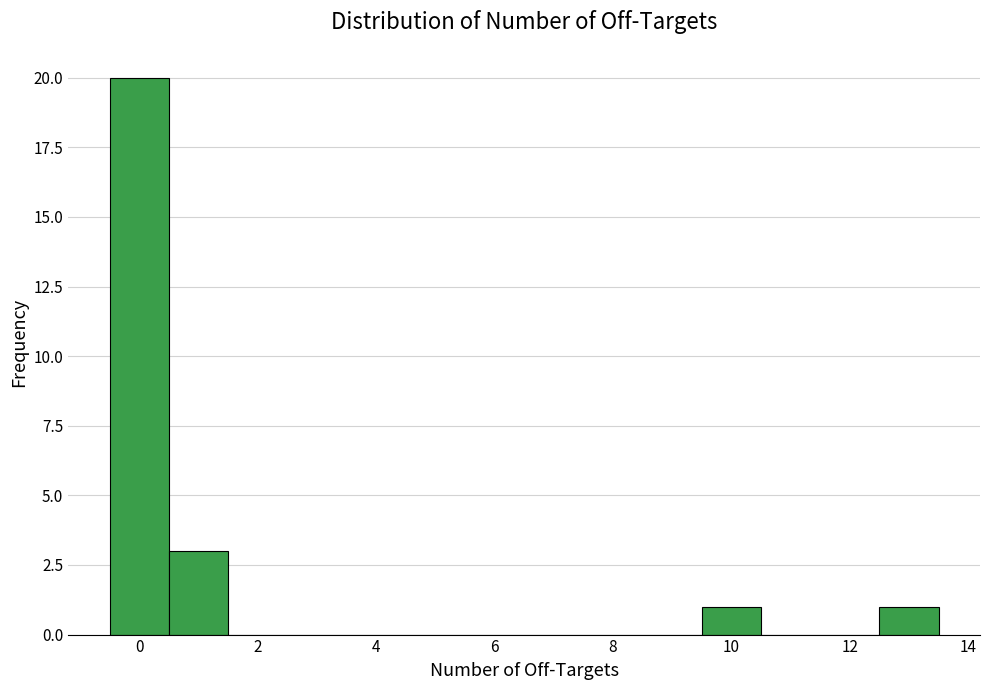

Which range on the x-axis has the tallest bar?

-0.5 to 0.5